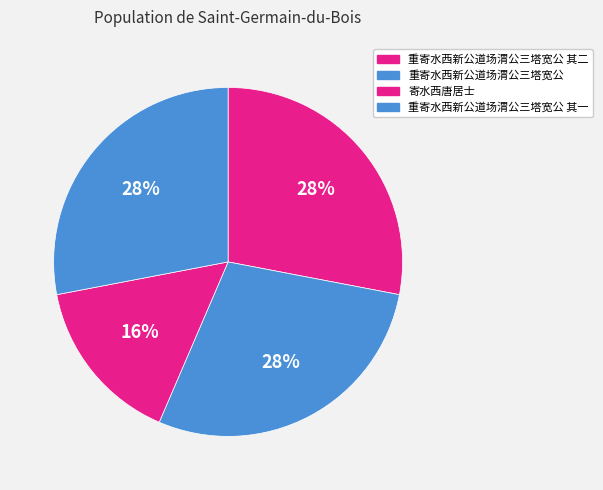

The 重寄水西新公道场渭公三塔宽公 其二 slice represents 28% of the pie. True or false?

True